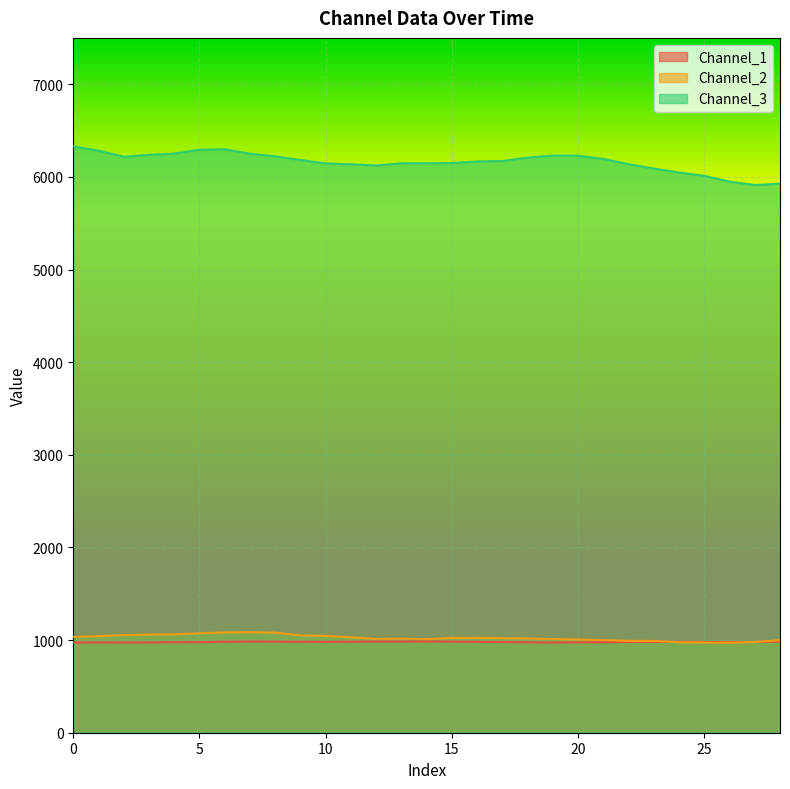

True or false: Channel_2 and Channel_3 intersect in this chart.

False